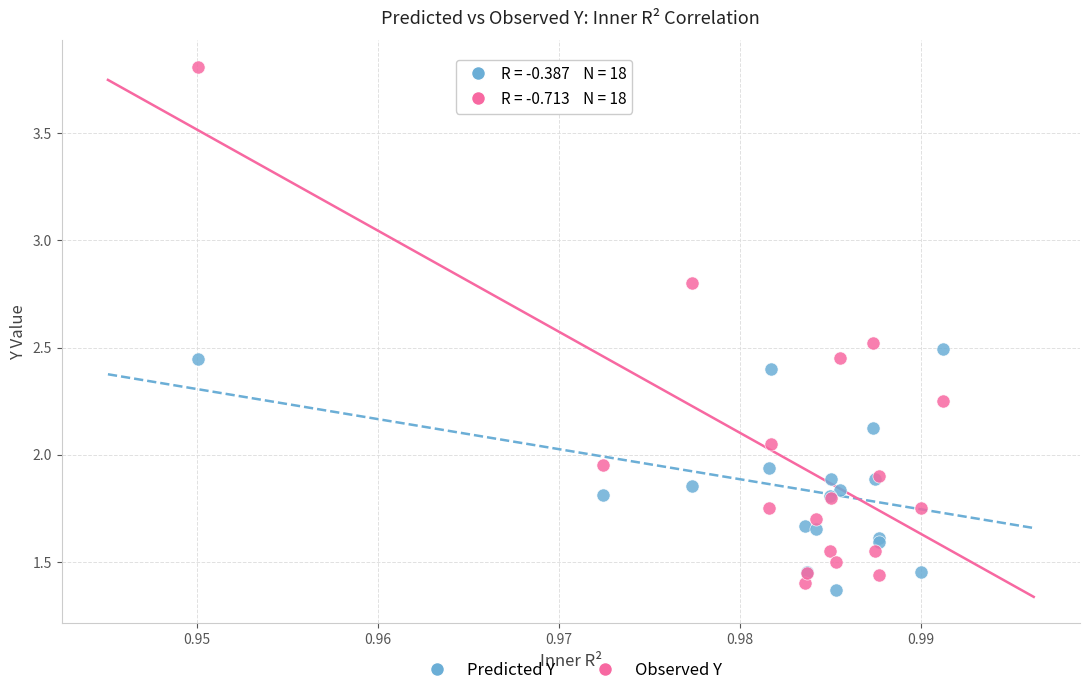

Which series has the widest spread of Y values?

Observed Y